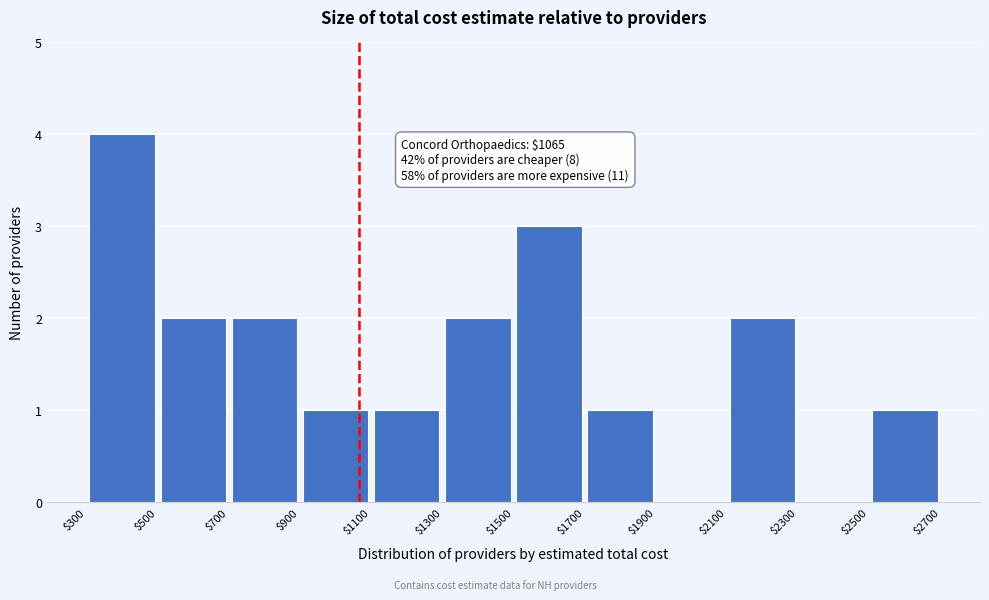

Over which range of the x-axis is the bar tallest?

$300 to $500